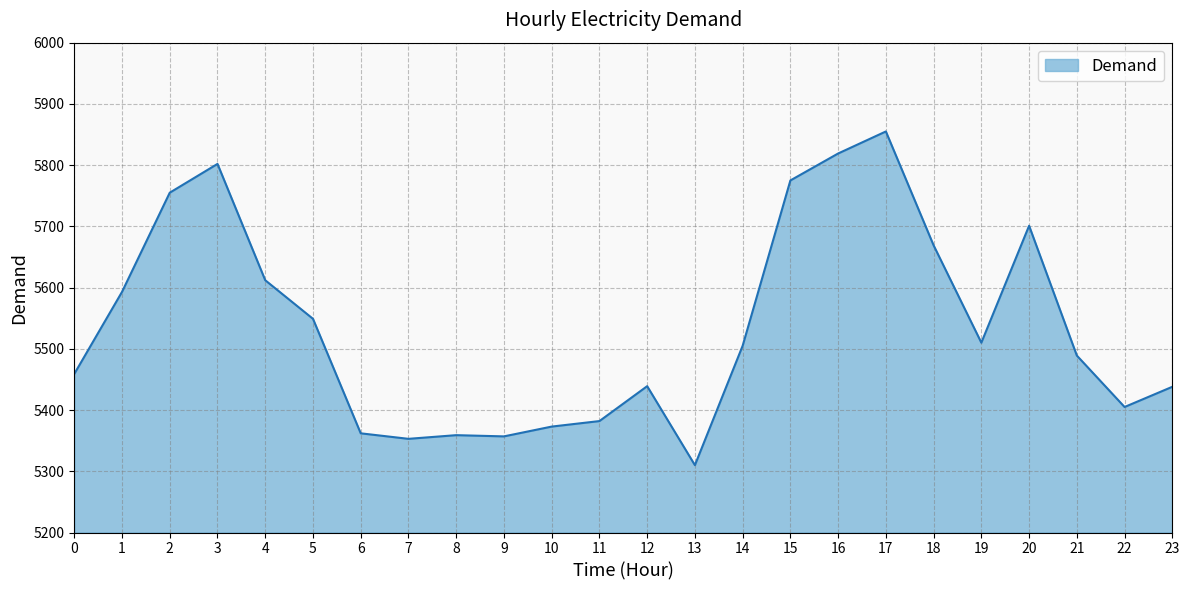

Between 20 and 3, which is larger?

3